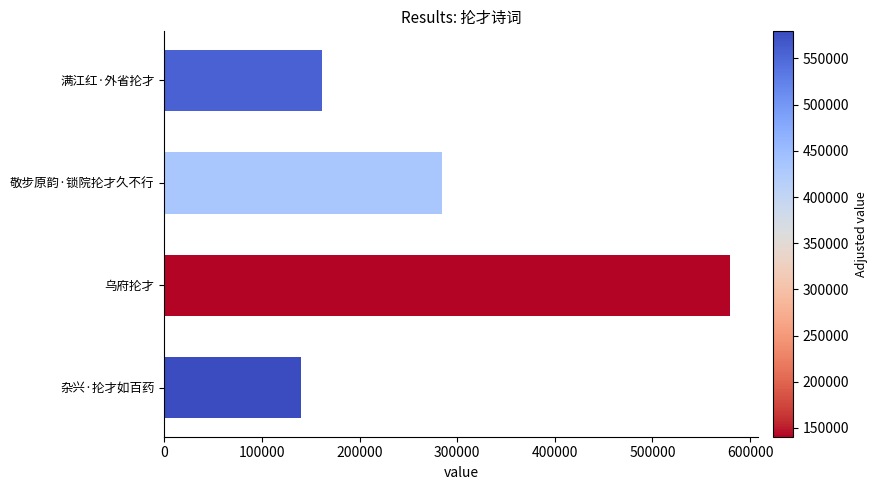

List the labels in order of value, smallest first.

杂兴·抡才如百药, 满江红·外省抡才, 敬步原韵·锁院抡才久不行, 乌府抡才